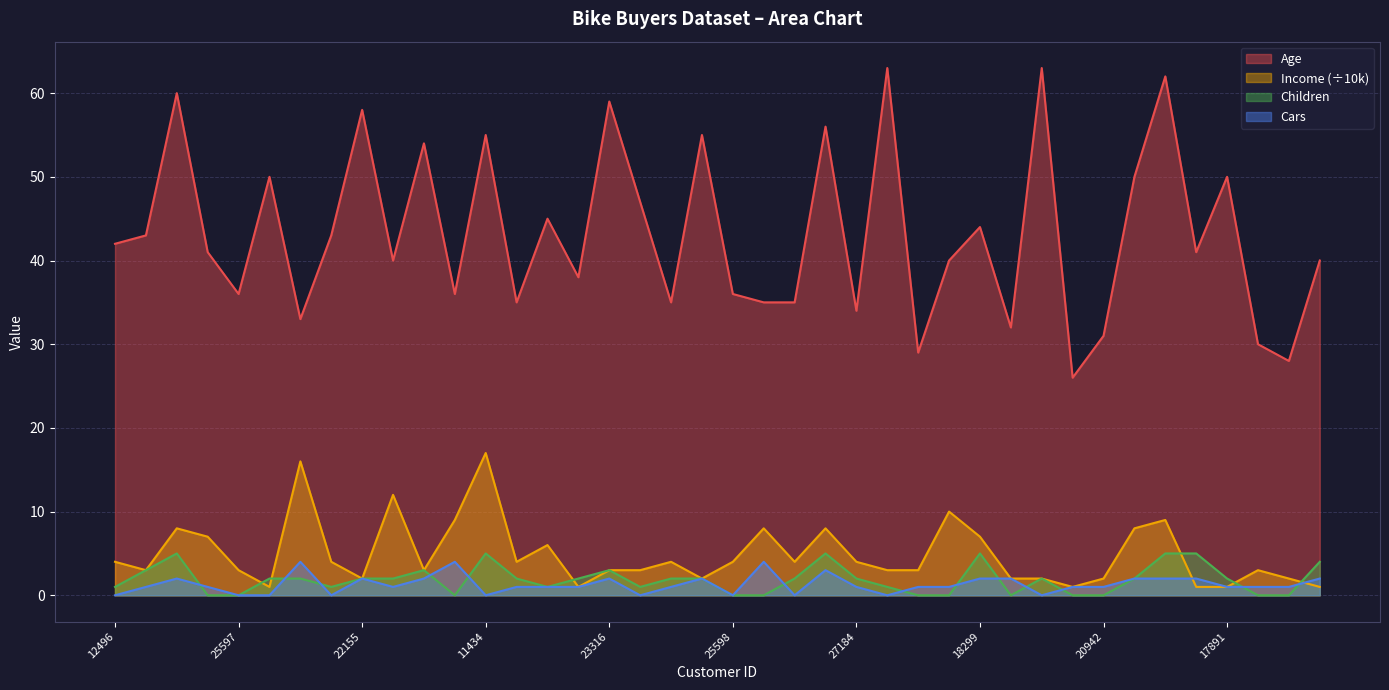

Reading left to right, extract all data points from this chart.

Age: 12496=42	24107=43	14177=60	24381=41	25597=36	13507=50	27974=33	19364=43	22155=58	19280=40	22173=54	12697=36	11434=55	25323=35	23542=45	20870=38	23316=59	12610=47	27183=35	25940=55	25598=36	21564=35	19193=35	26412=56	27184=34	12590=63	17841=29	18283=40	18299=44	16466=32	19273=63	22400=26	20942=31	18484=50	12291=62	28380=41	17891=50	27832=30	26863=28	16259=40
Income: 12496=4	24107=3	14177=8	24381=7	25597=3	13507=1	27974=16	19364=4	22155=2	19280=12	22173=3	12697=9	11434=17	25323=4	23542=6	20870=1	23316=3	12610=3	27183=4	25940=2	25598=4	21564=8	19193=4	26412=8	27184=4	12590=3	17841=3	18283=10	18299=7	16466=2	19273=2	22400=1	20942=2	18484=8	12291=9	28380=1	17891=1	27832=3	26863=2	16259=1
Children: 12496=1	24107=3	14177=5	24381=0	25597=0	13507=2	27974=2	19364=1	22155=2	19280=2	22173=3	12697=0	11434=5	25323=2	23542=1	20870=2	23316=3	12610=1	27183=2	25940=2	25598=0	21564=0	19193=2	26412=5	27184=2	12590=1	17841=0	18283=0	18299=5	16466=0	19273=2	22400=0	20942=0	18484=2	12291=5	28380=5	17891=2	27832=0	26863=0	16259=4
Cars: 12496=0	24107=1	14177=2	24381=1	25597=0	13507=0	27974=4	19364=0	22155=2	19280=1	22173=2	12697=4	11434=0	25323=1	23542=1	20870=1	23316=2	12610=0	27183=1	25940=2	25598=0	21564=4	19193=0	26412=3	27184=1	12590=0	17841=1	18283=1	18299=2	16466=2	19273=0	22400=1	20942=1	18484=2	12291=2	28380=2	17891=1	27832=1	26863=1	16259=2